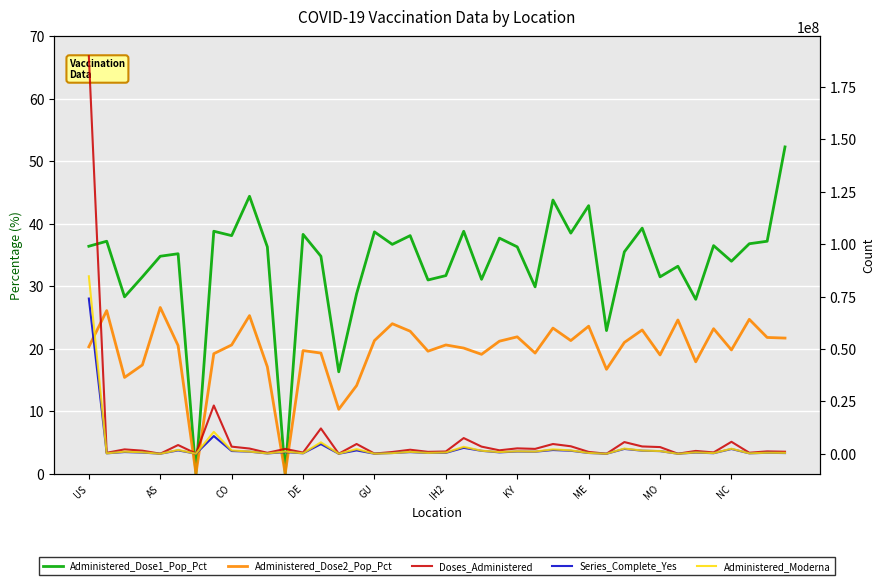

What is the maximum value shown in the chart?

189692045.0